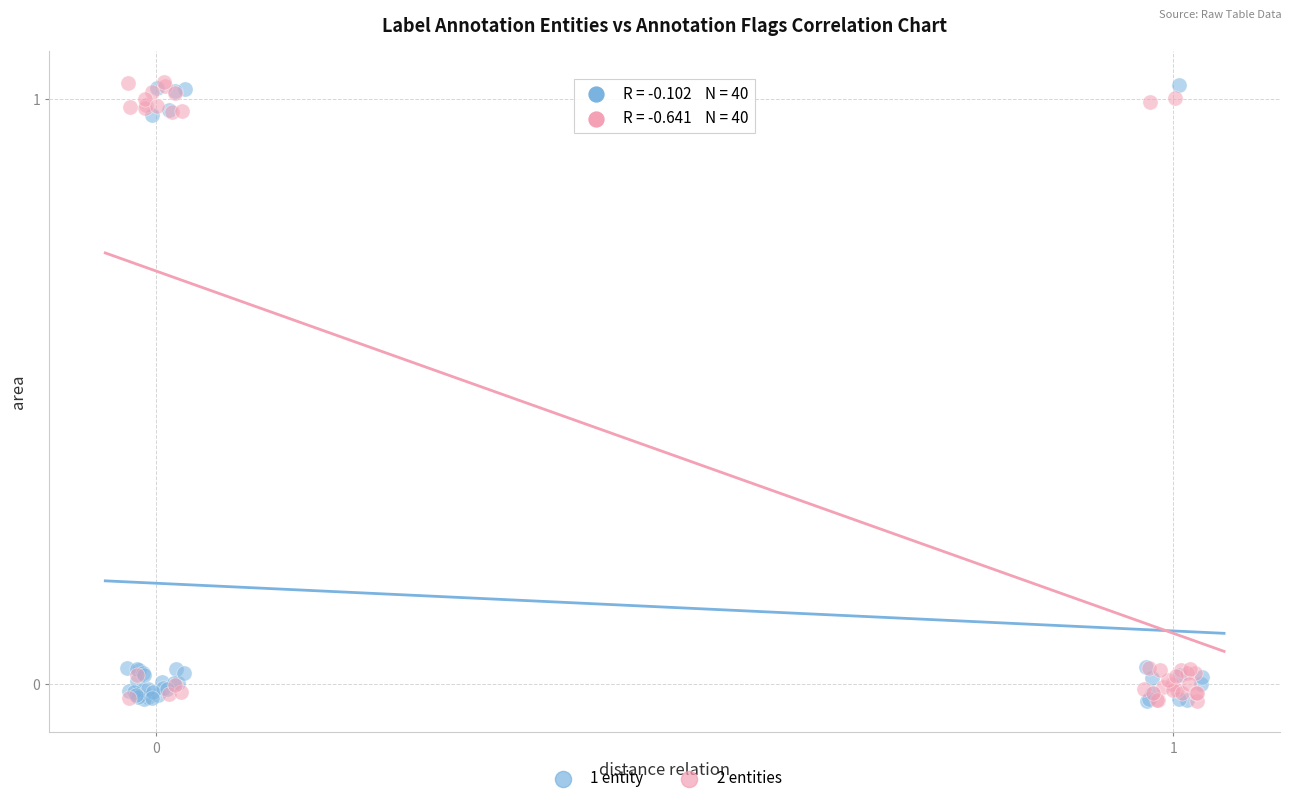

What are all the series names shown in the legend?

1 entity, 2 entities